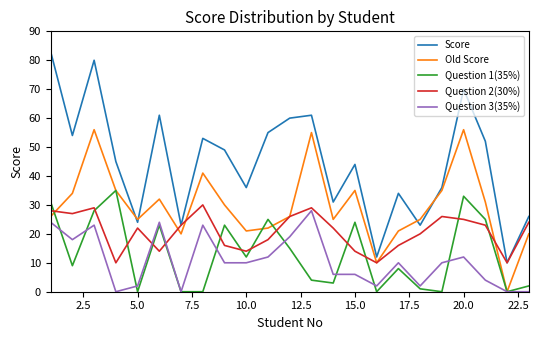

Which series has the largest total across all categories?

Score